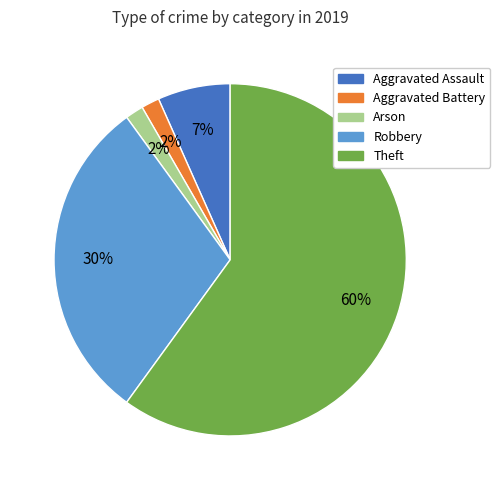

Does any single category account for the majority?

Yes